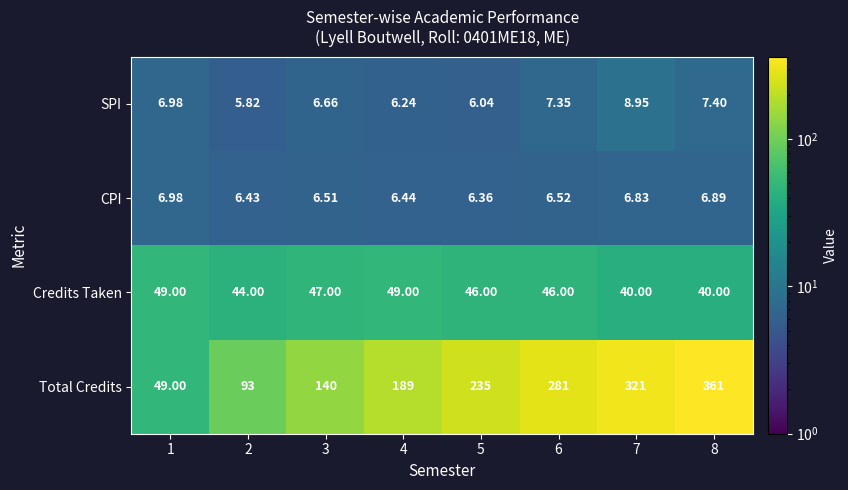

Rank the series by their maximum value, from highest to lowest.

Total Credits, Credits Taken, SPI, CPI